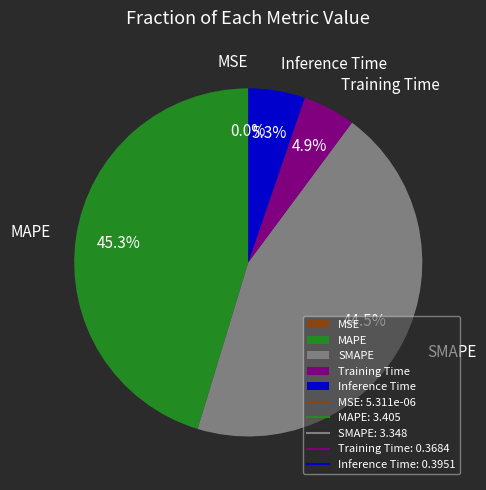

What portion of the pie excludes SMAPE?

55.5%